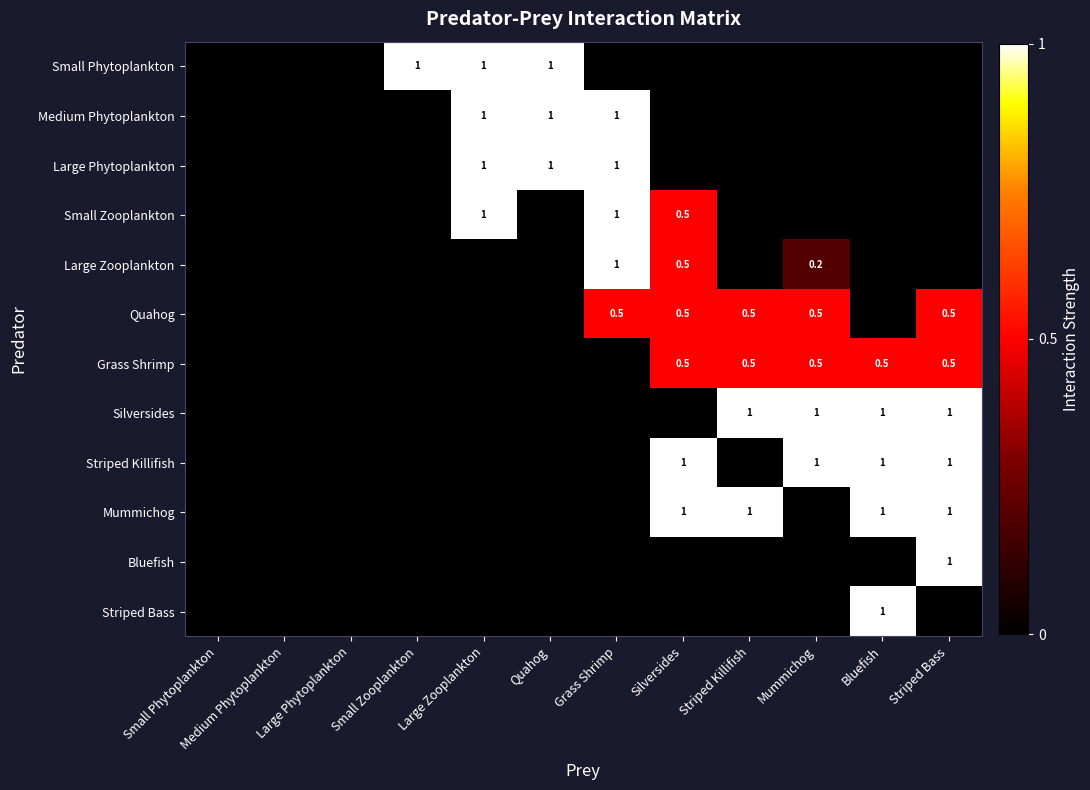

Rank the categories by Quahog value from highest to lowest.

Grass Shrimp, Silversides, Striped Killifish, Mummichog, Striped Bass, Small Phytoplankton, Medium Phytoplankton, Large Phytoplankton, Small Zooplankton, Large Zooplankton, Quahog, Bluefish